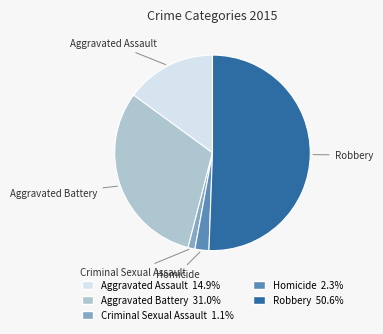

Which category accounts for the majority?

Robbery